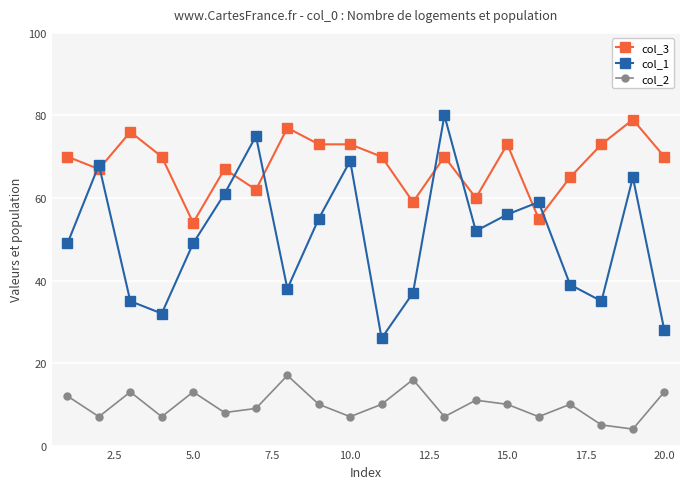

Which series has the largest range (max minus min)?

col_1